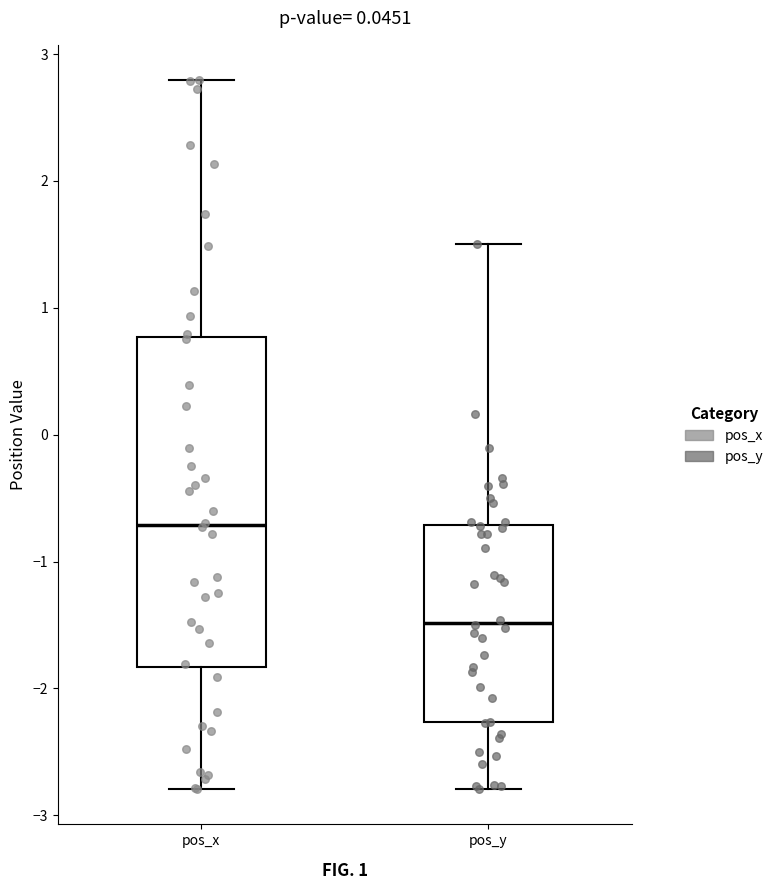

Which box is the tallest, from its lower edge to its upper edge?

pos_x